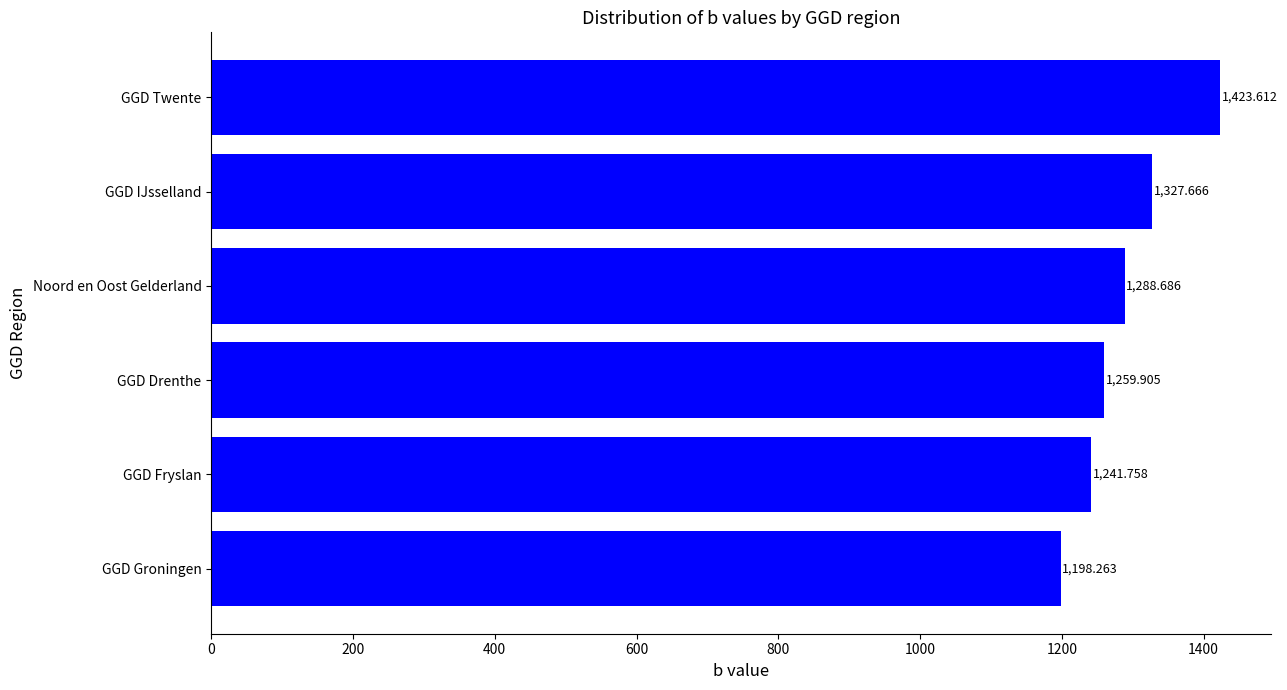

List the labels in order of value, largest first.

GGD Twente, GGD IJsselland, Noord en Oost Gelderland, GGD Drenthe, GGD Fryslan, GGD Groningen